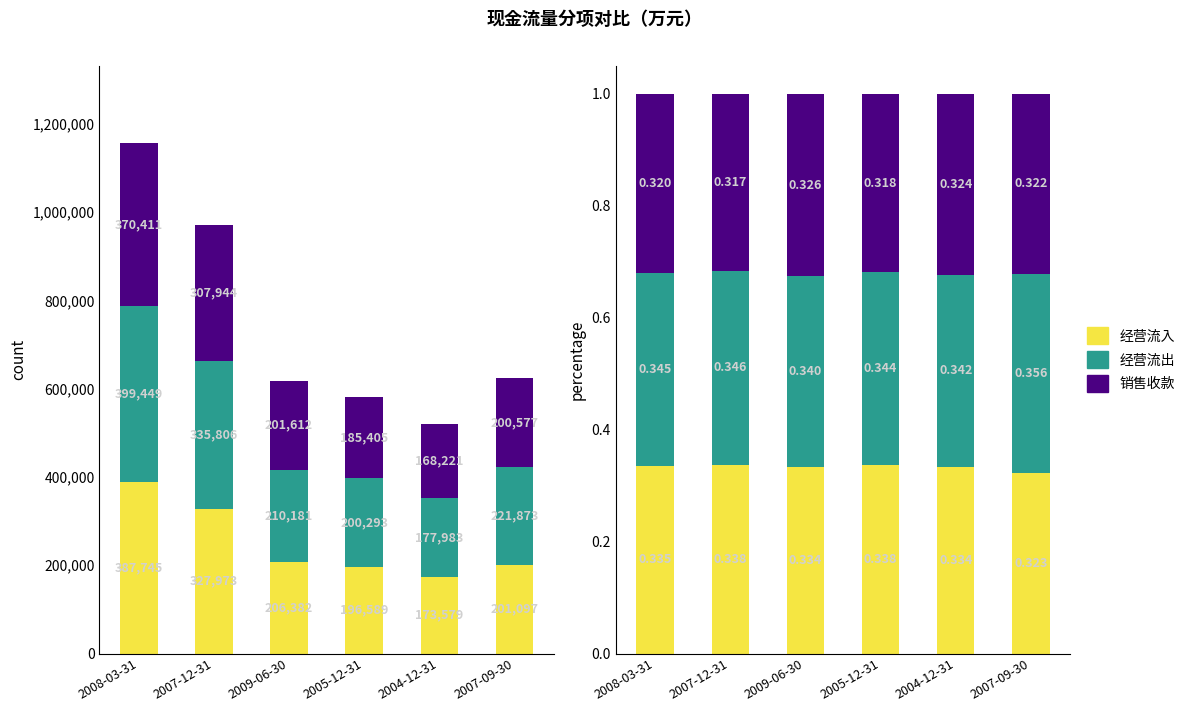

What is the label of the 5th bar from the left?

2004-12-31